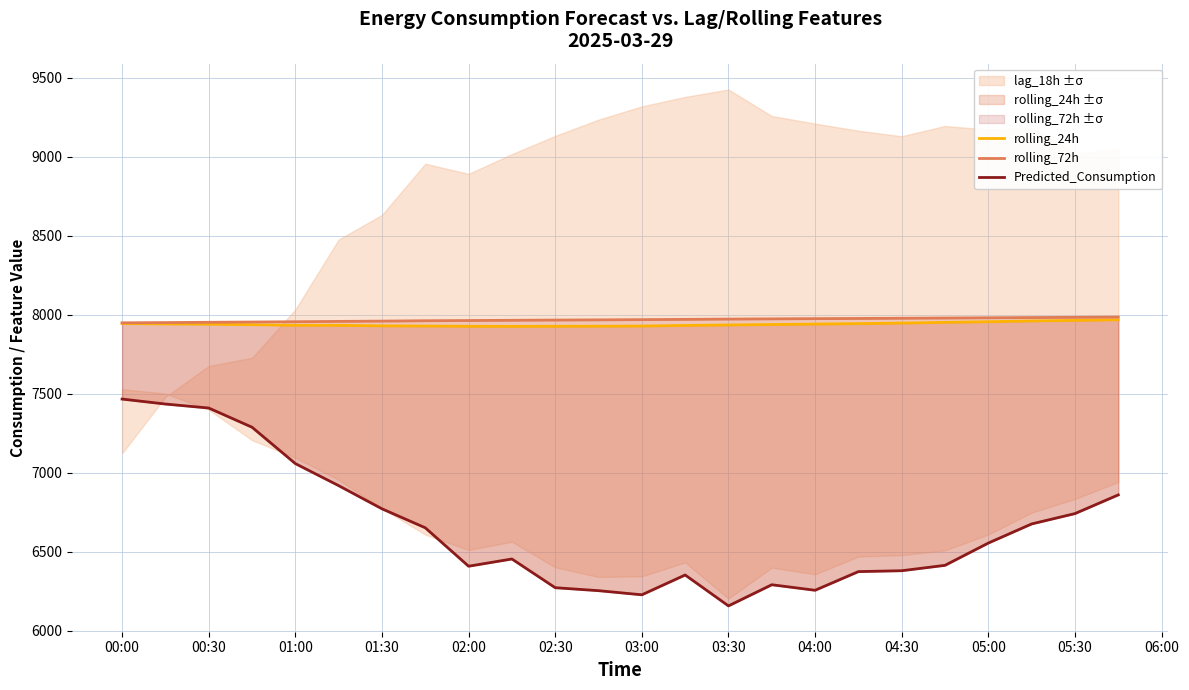

True or false: rolling_24h and rolling_72h cross at least once.

False